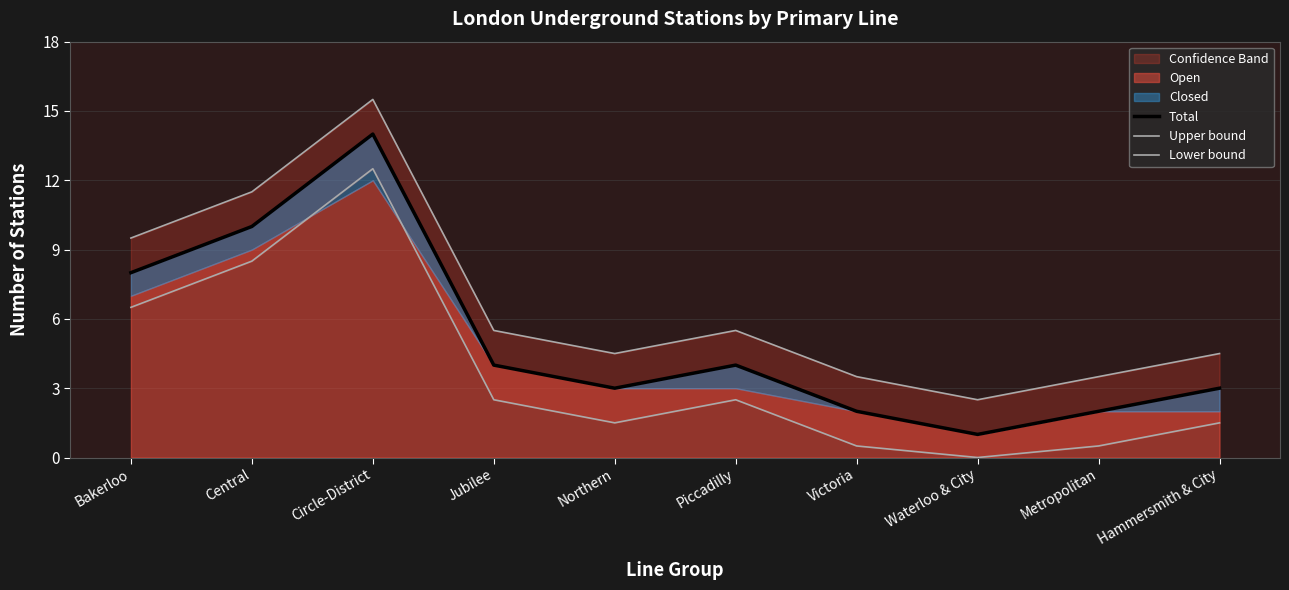

What is the label of the 2nd point from the left?

Central